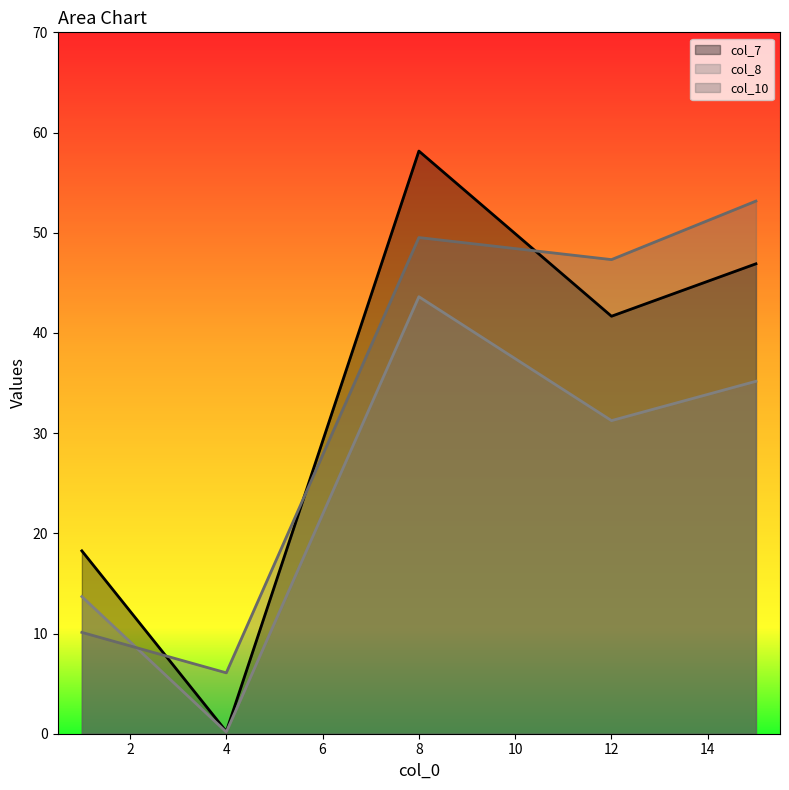

How many times do col_10 and col_8 cross each other?

1